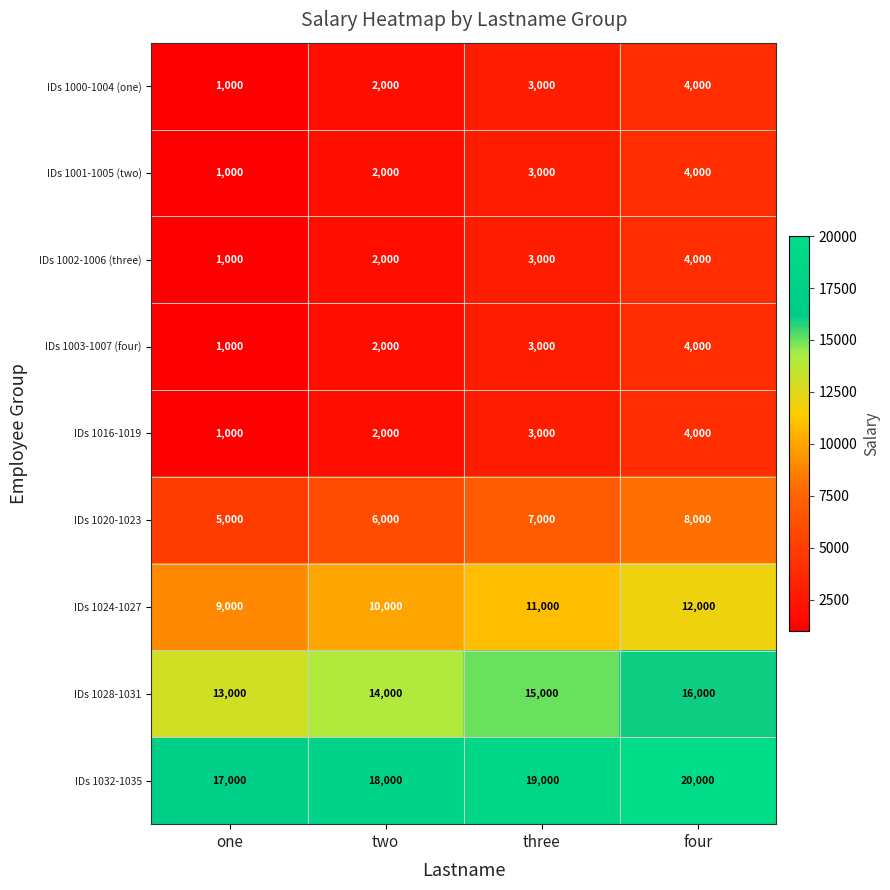

What is the approximate value of IDs 1032-1035 at three?

19000